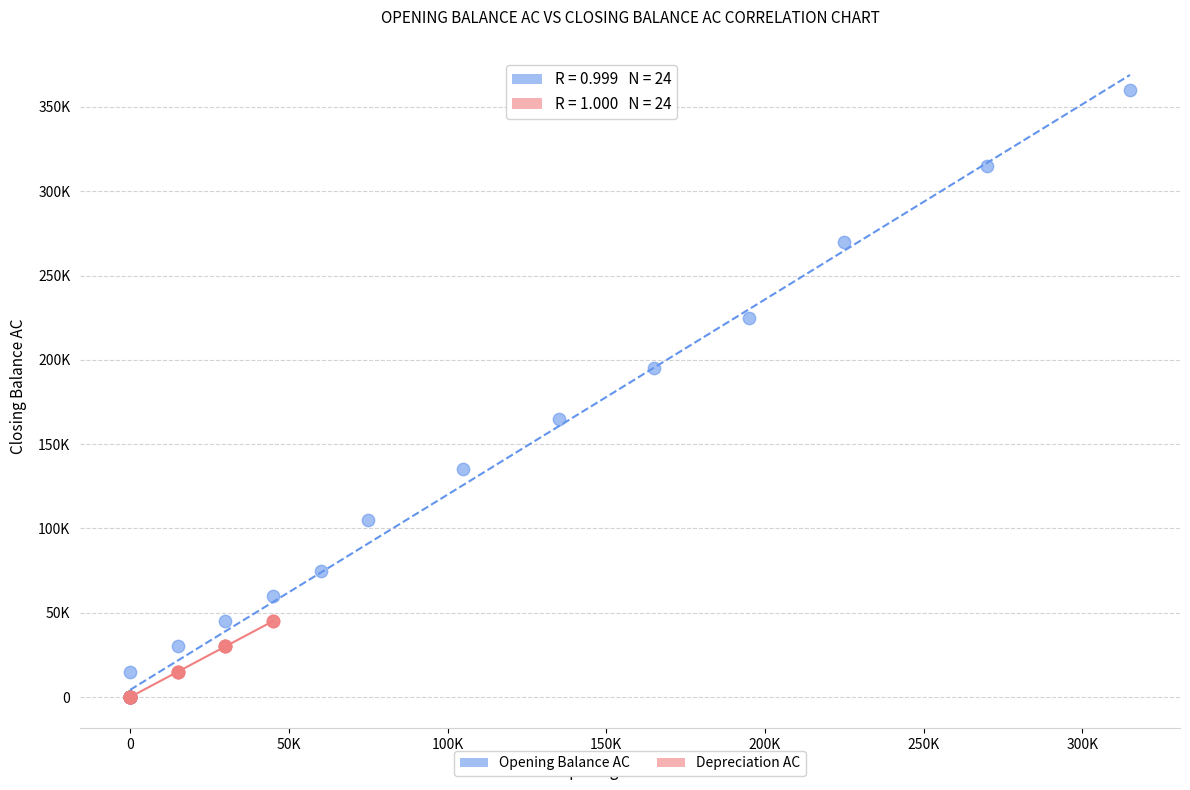

Which series has the widest spread of Y values?

Opening Balance AC